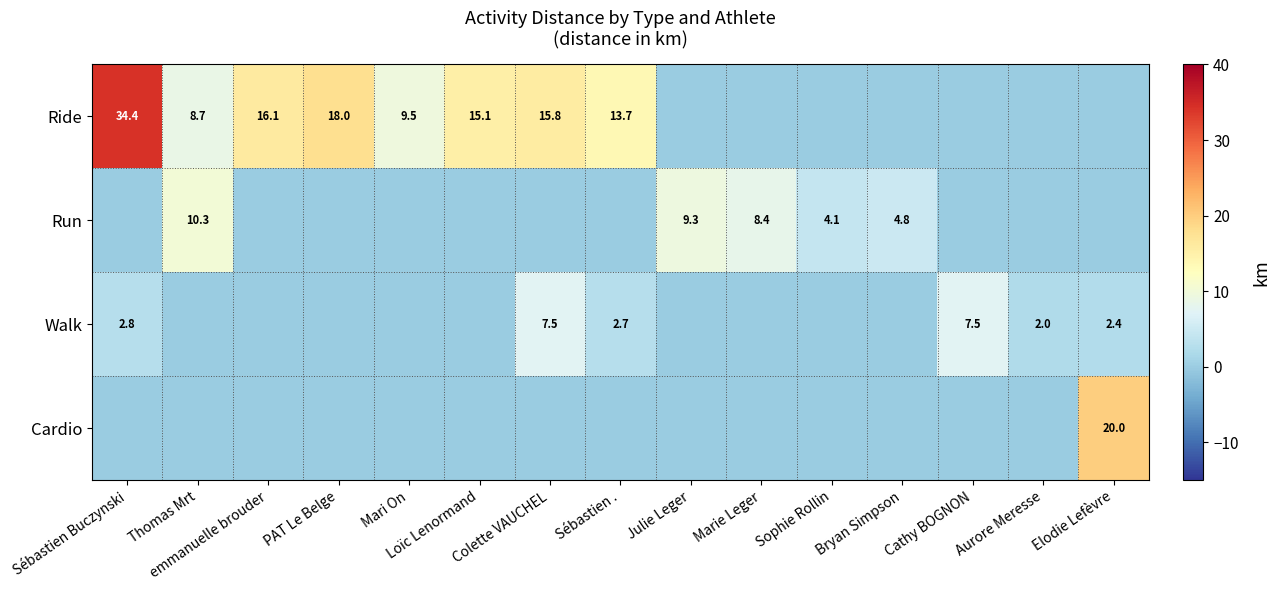

Where does the Ride series first go above 8?

Sébastien Buczynski